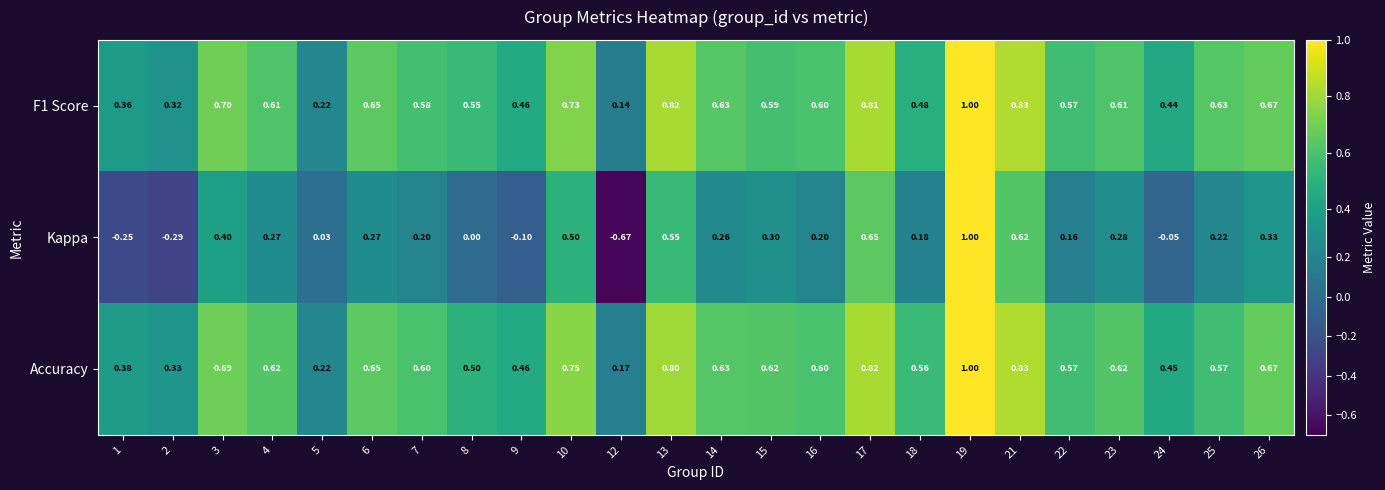

Which series has the widest spread of values?

Kappa